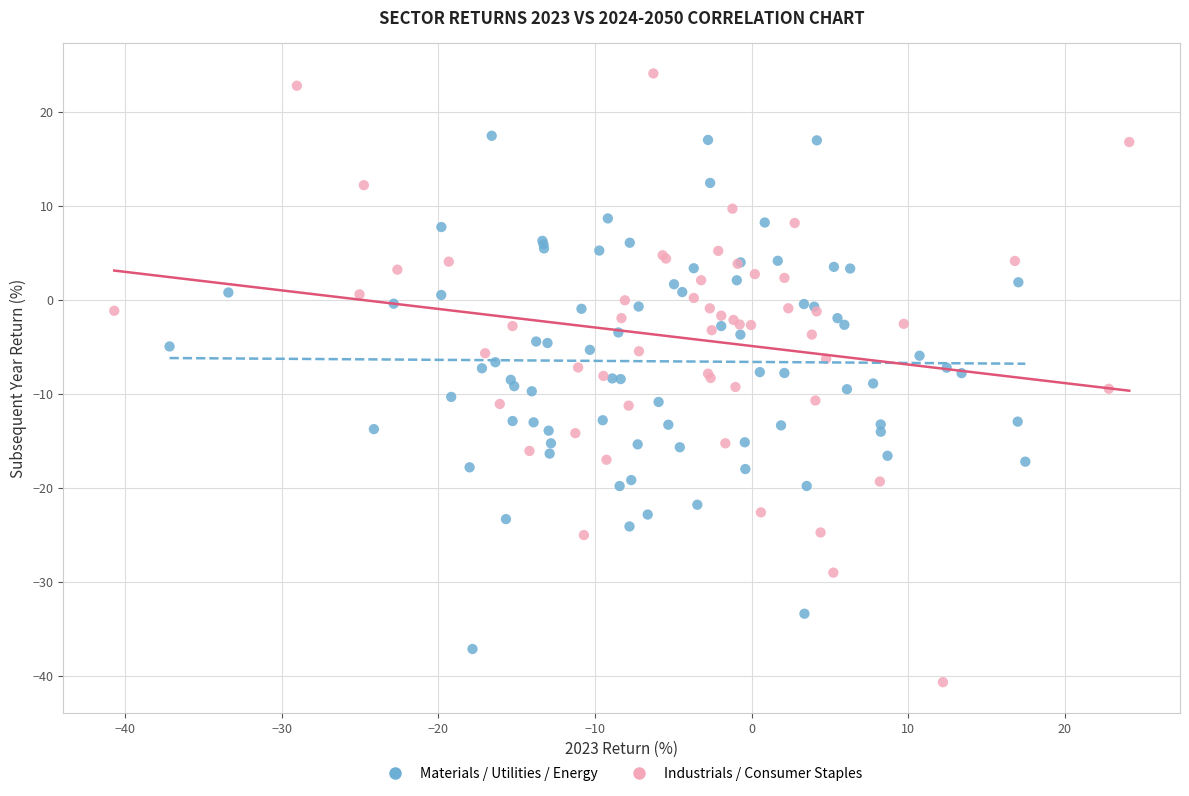

Which series reaches the minimum Y coordinate?

Industrials / Consumer Staples